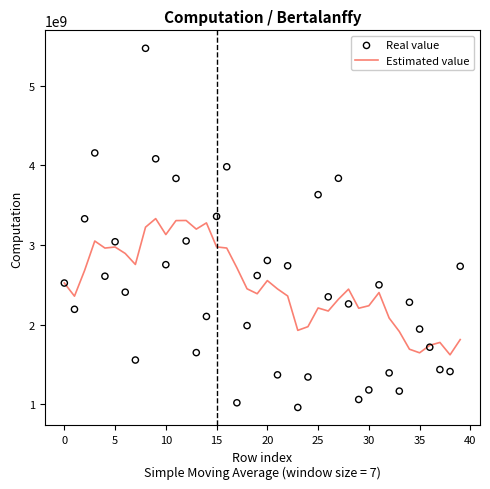

Which series reaches the maximum Y coordinate?

Real value